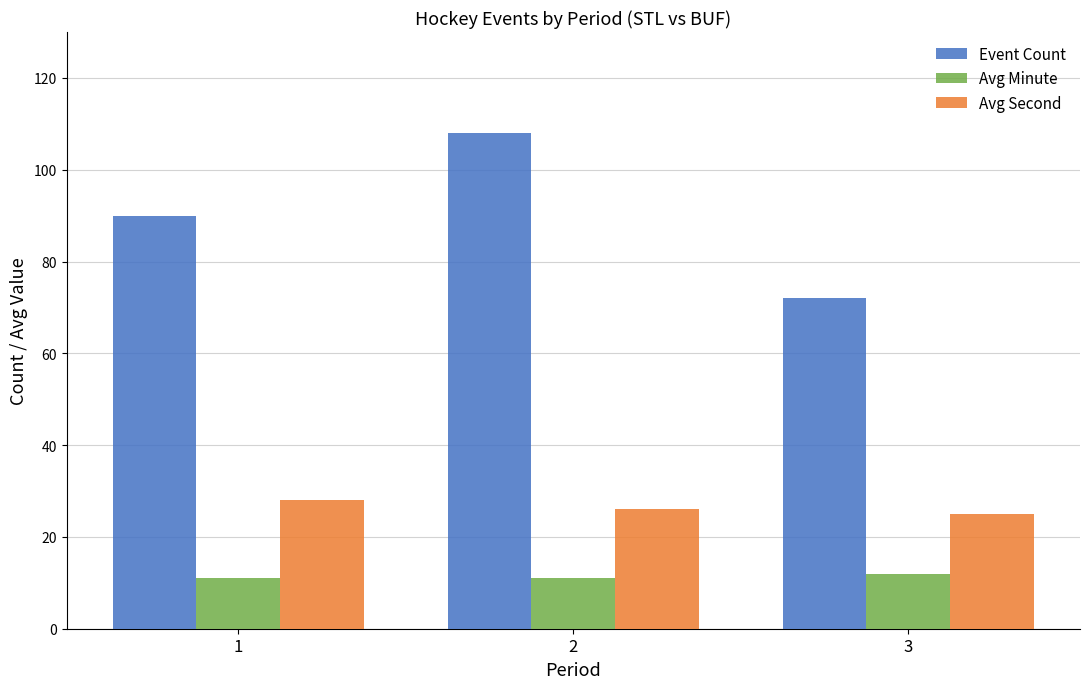

Are the bars grouped side by side (vs. stacked)?

Yes